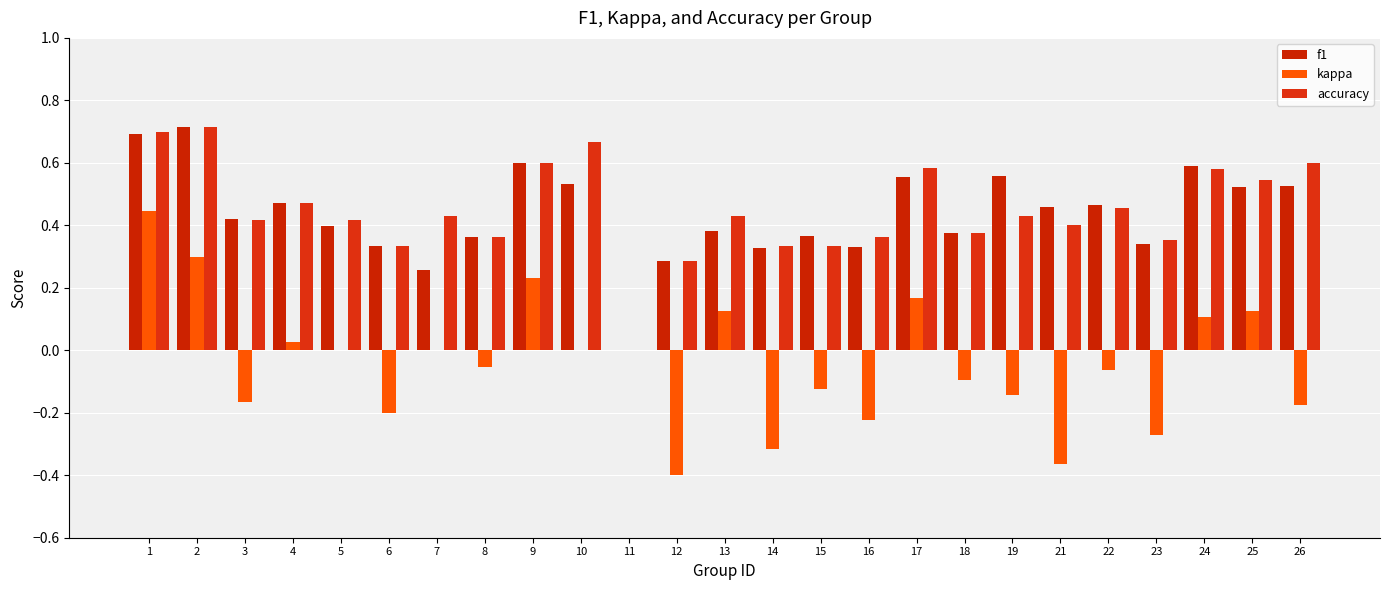

What is the greatest value displayed?

0.7